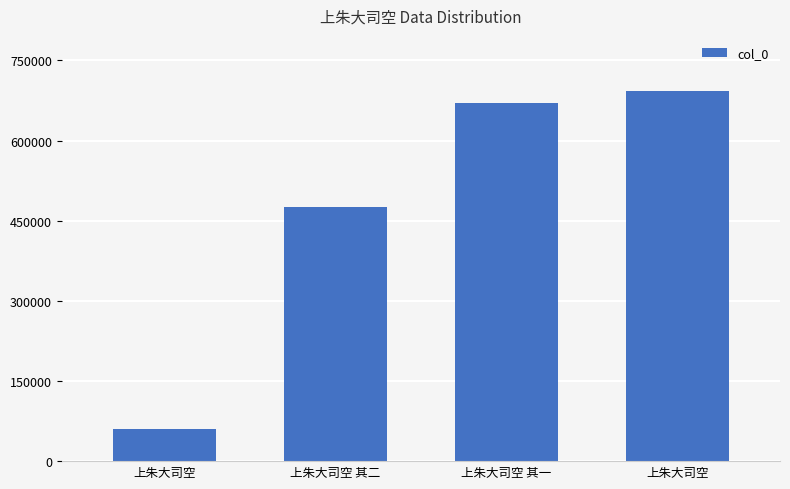

Count the number of data series in this chart.

1